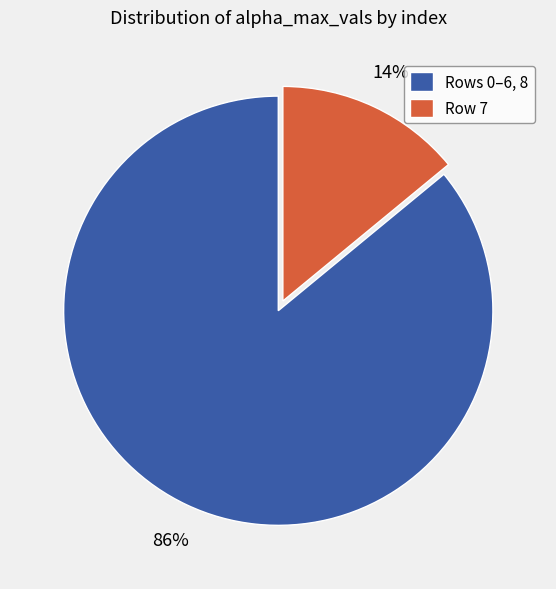

Is there any slice that represents more than half of the pie?

Yes